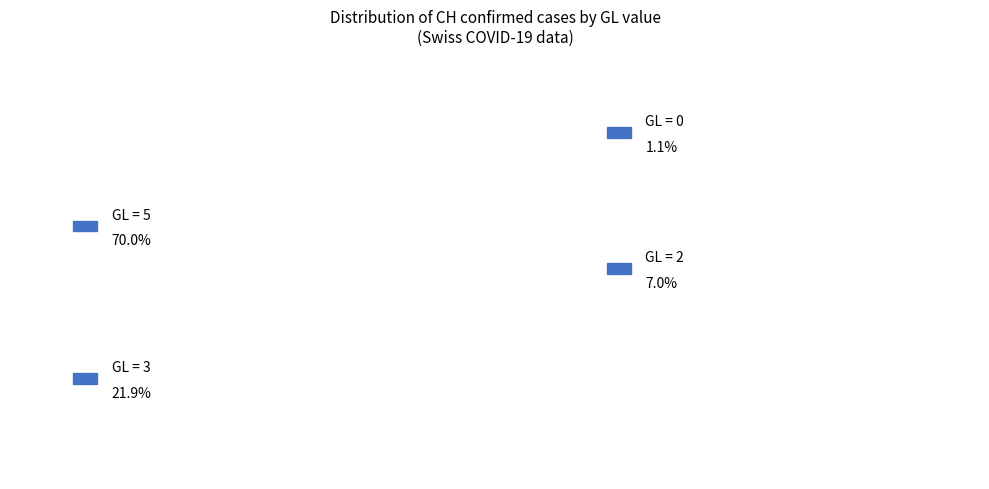

What portion of the pie excludes 2020-03-30?

90.9%